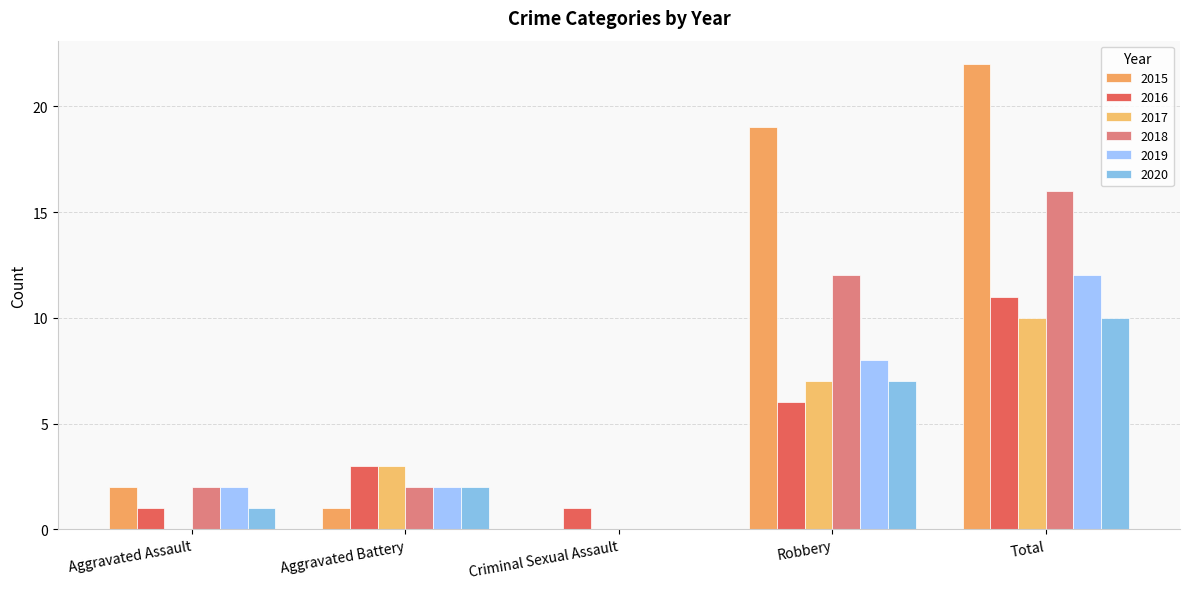

How many groups of bars are there?

5